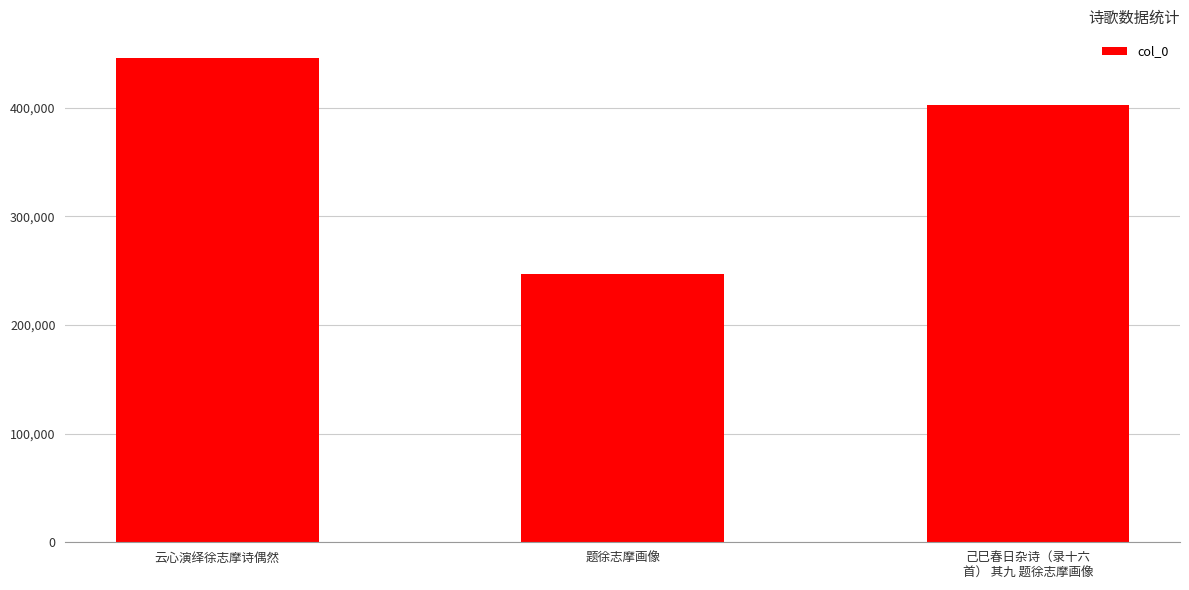

Reading left to right, transcribe all the data shown in this chart.

云心演绎徐志摩诗偶然=445494	题徐志摩画像=246962	己巳春日杂诗（录十六
首） 其九 题徐志摩画像=402246